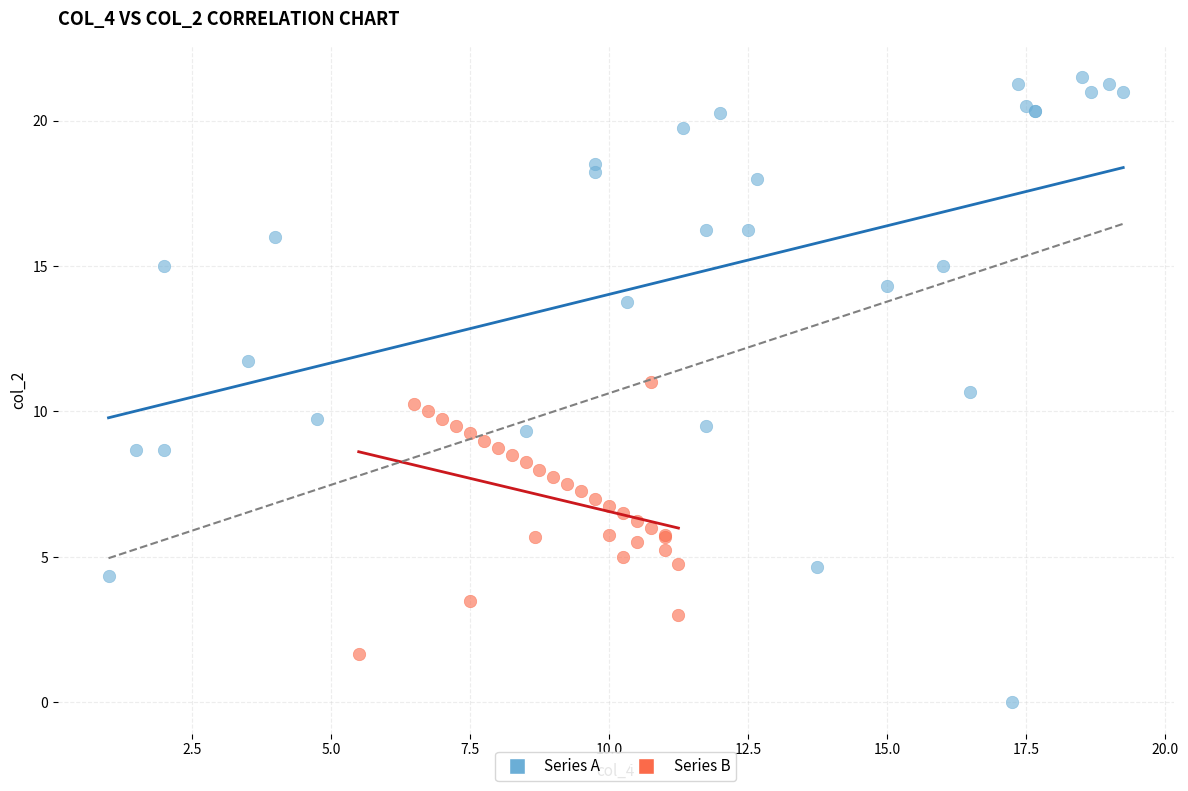

Which series has the largest Y range (max minus min)?

Series A